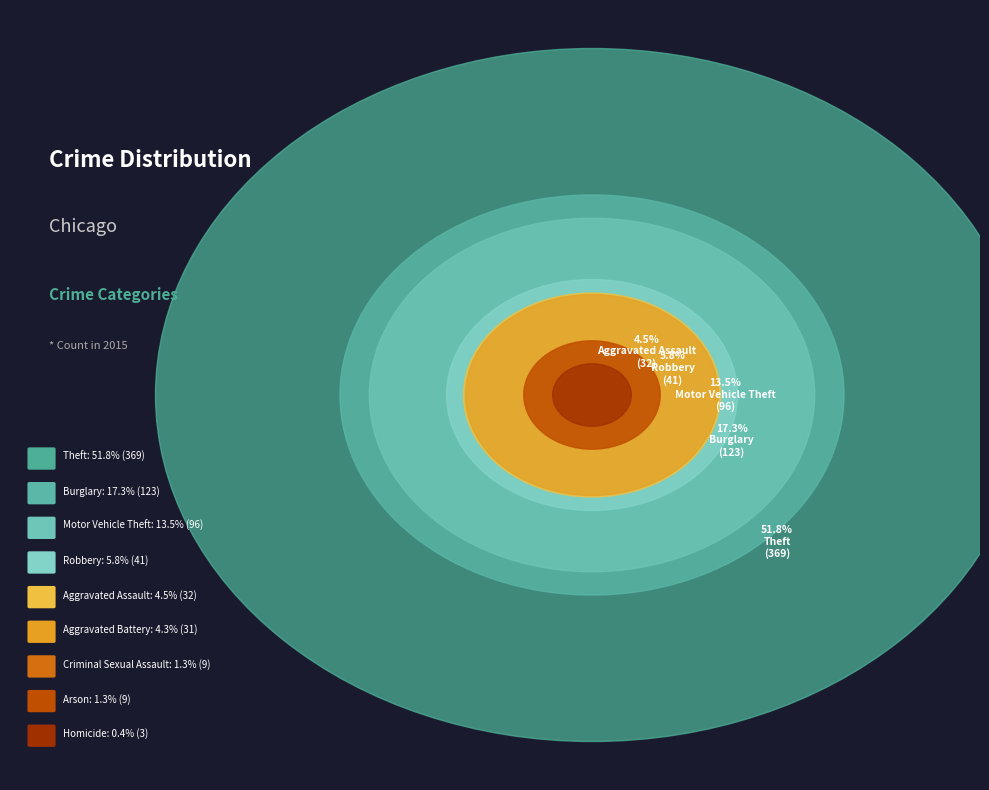

True or false: Burglary accounts for 17% of the total.

True